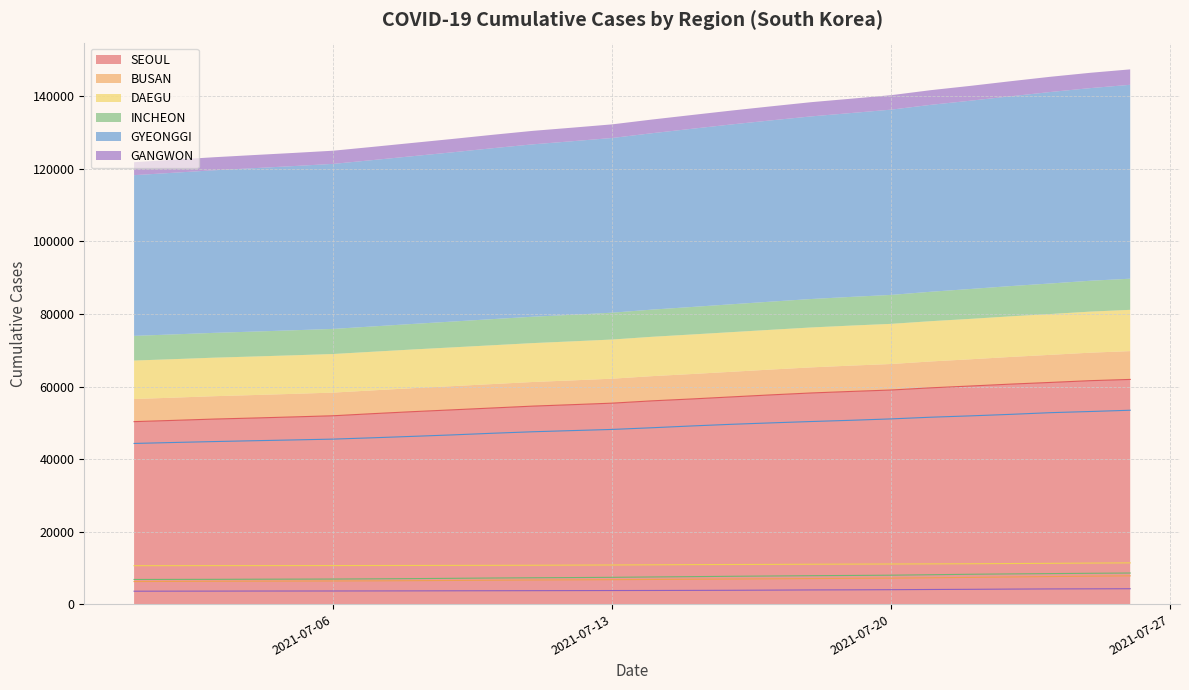

At which label is INCHEON closest to 7692?

2021-07-16